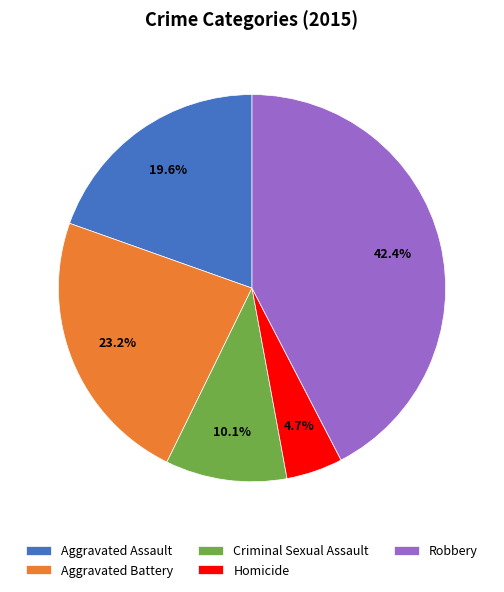

How many slices are in this pie chart?

5